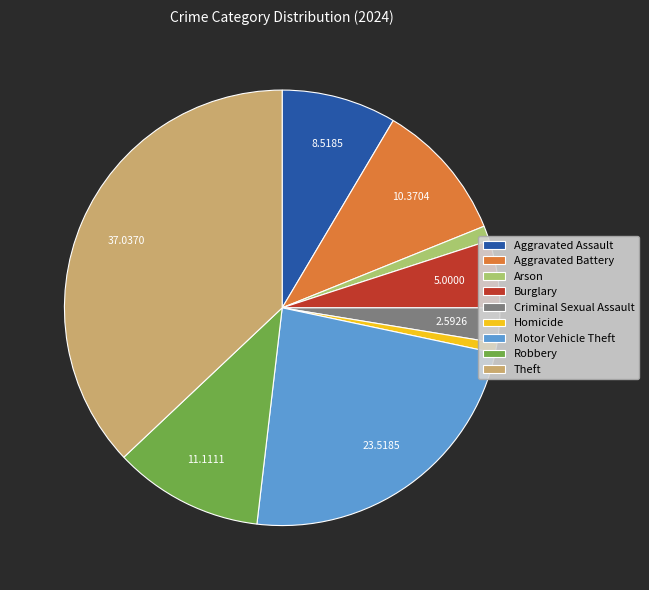

True or false: Motor Vehicle Theft accounts for 9% of the total.

False